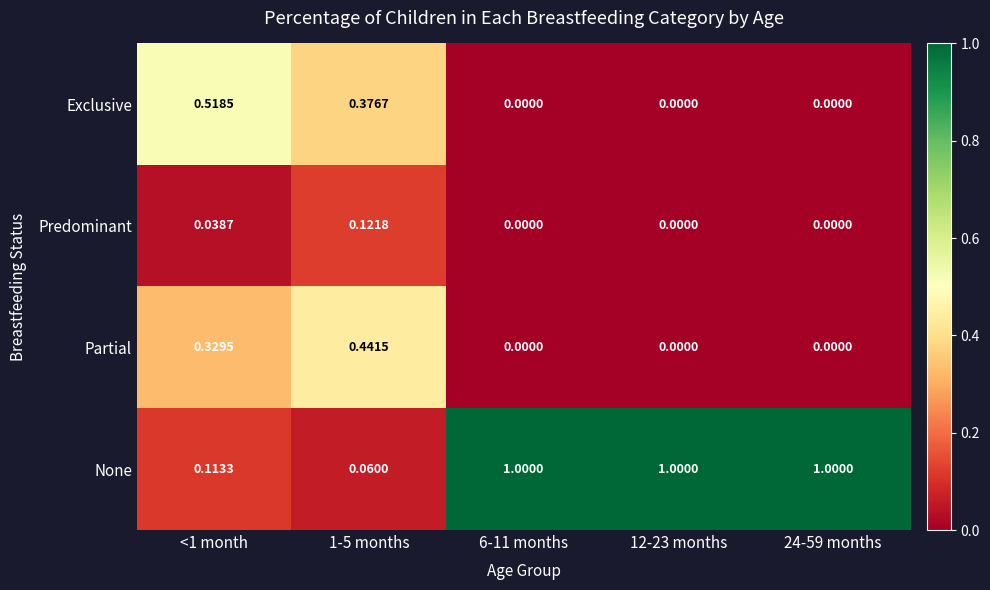

Is the value of None at 1-5 months greater than the value of Exclusive at <1 month?

No